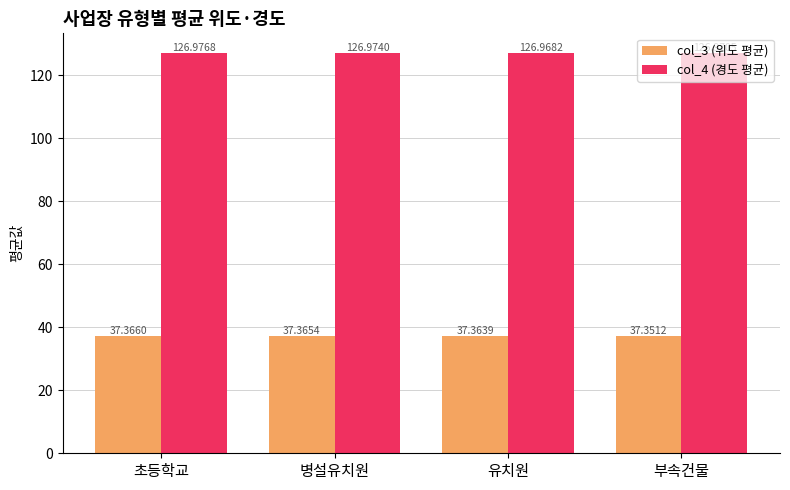

The col_3 (위도 평균) series shows 37.4 at 병설유치원. True or false?

True